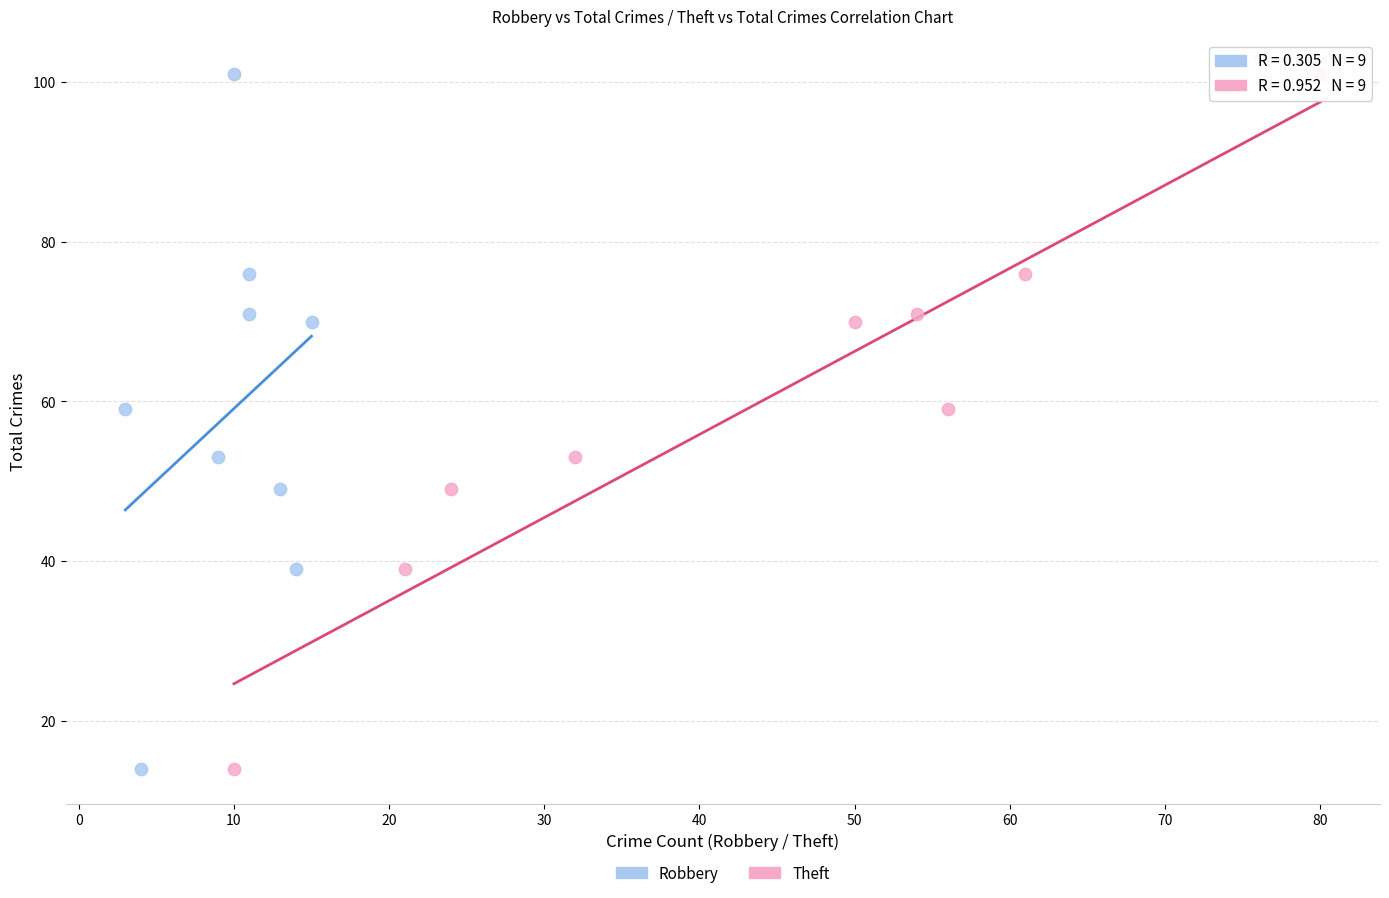

What are all the series names shown in the legend?

Robbery, Theft